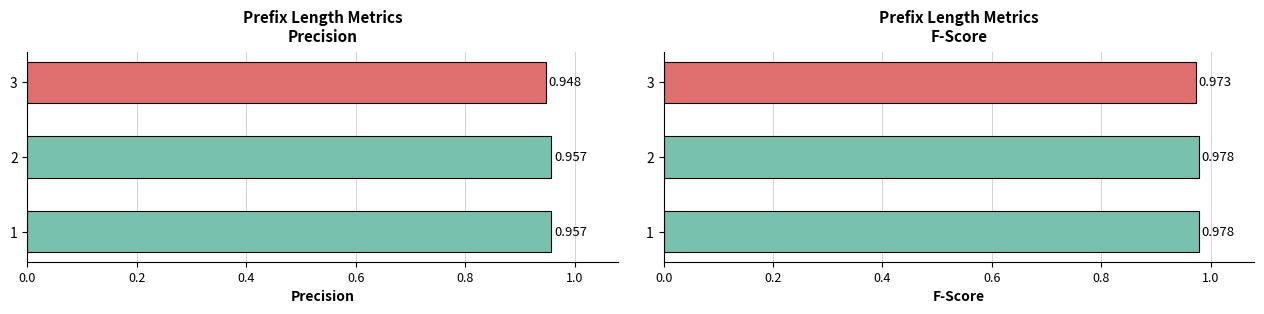

Which series changed the most between 2 and 3?

precision